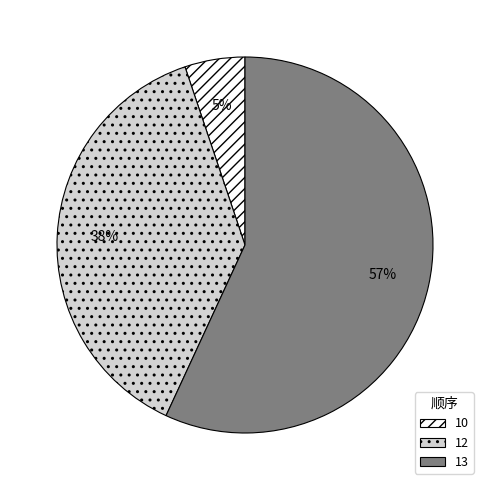

What is the ratio of the value at 13 to the value at 12?

1.5